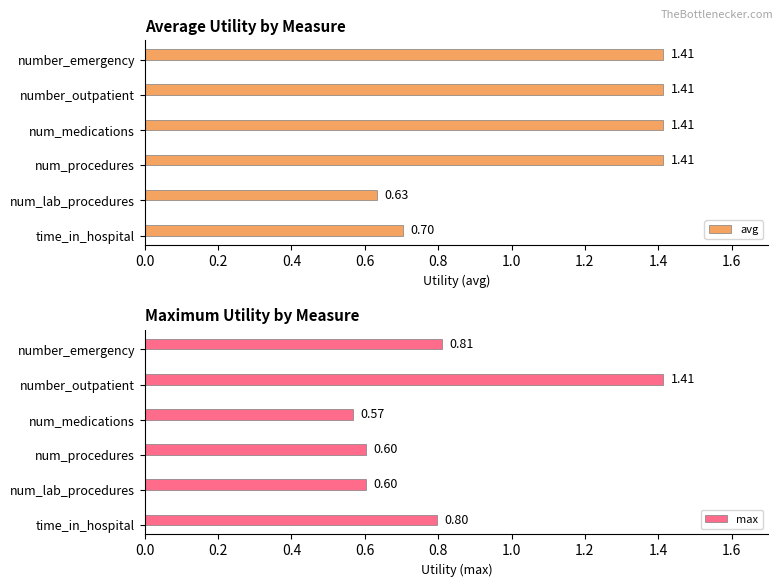

Which series has the largest range (max minus min)?

max